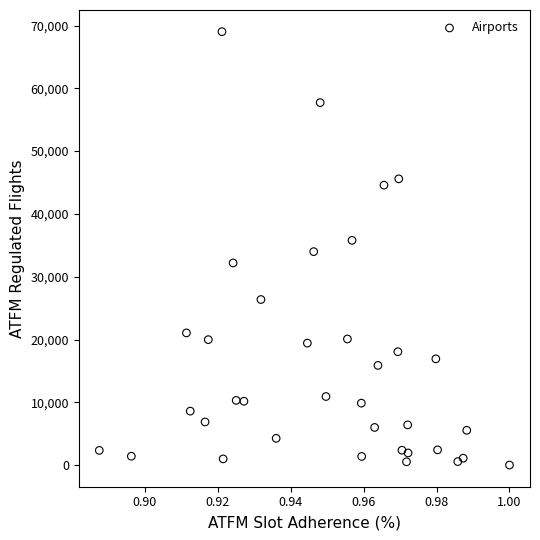

What is the range of Y values (max minus min)?

69009